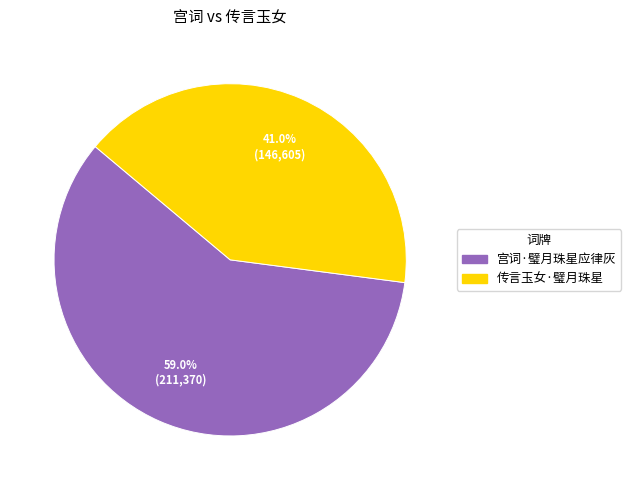

To the nearest percent, what is the difference between the 宫词·璧月珠星应律灰 and 传言玉女·璧月珠星 slice percentages?

18%